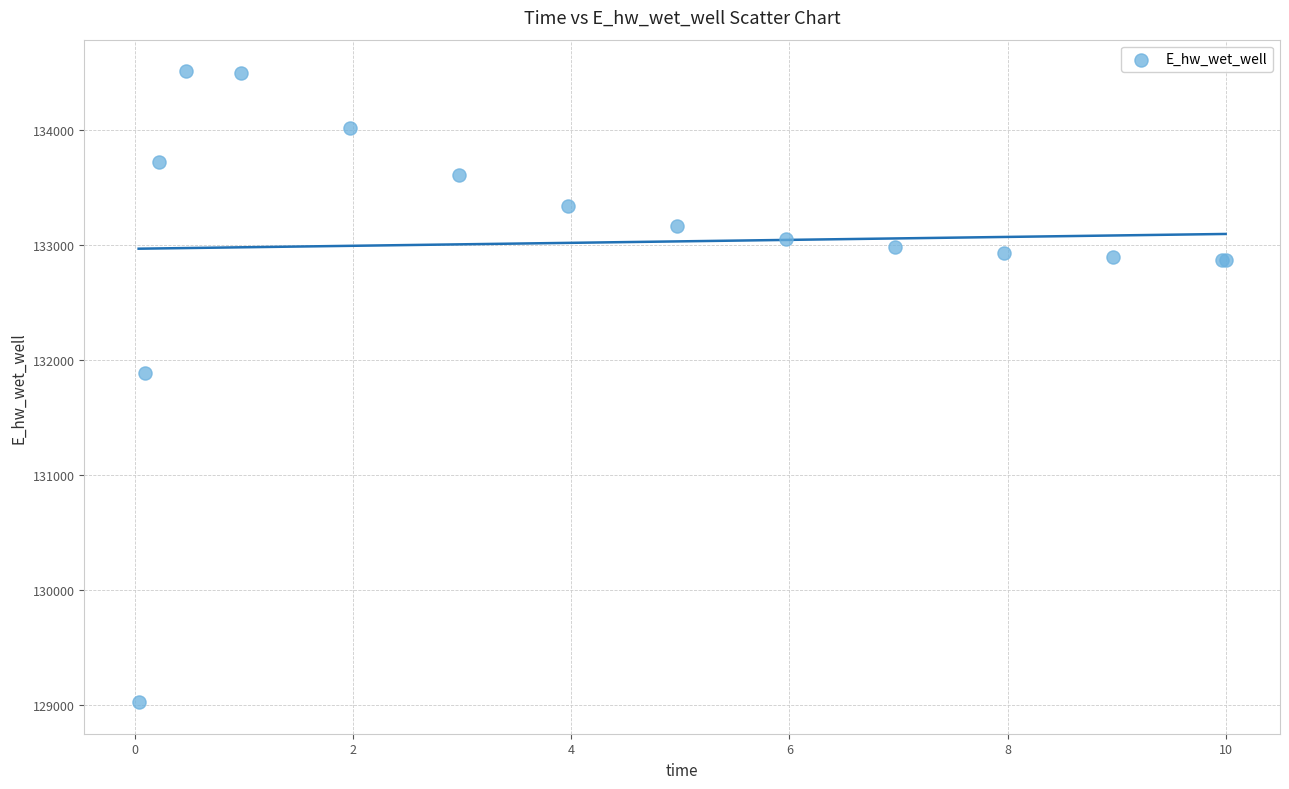

What Y value in the scatter plot is closest to 131766?

131885.6